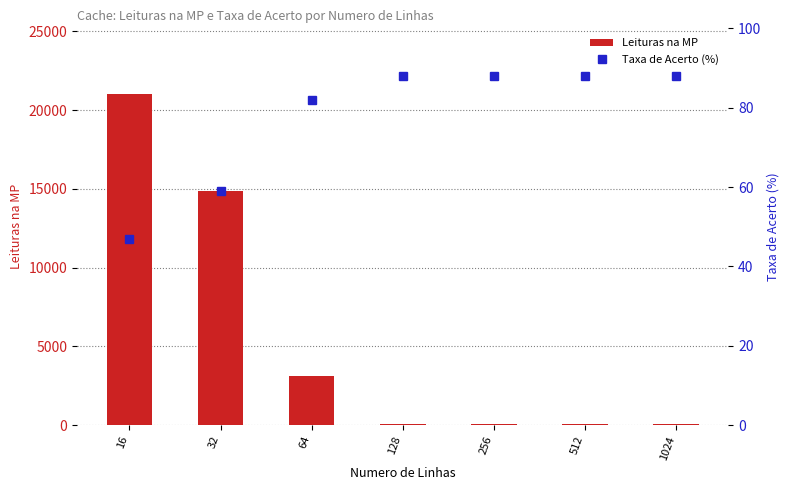

What is the spread (max minus min) of values at 128?

47.9